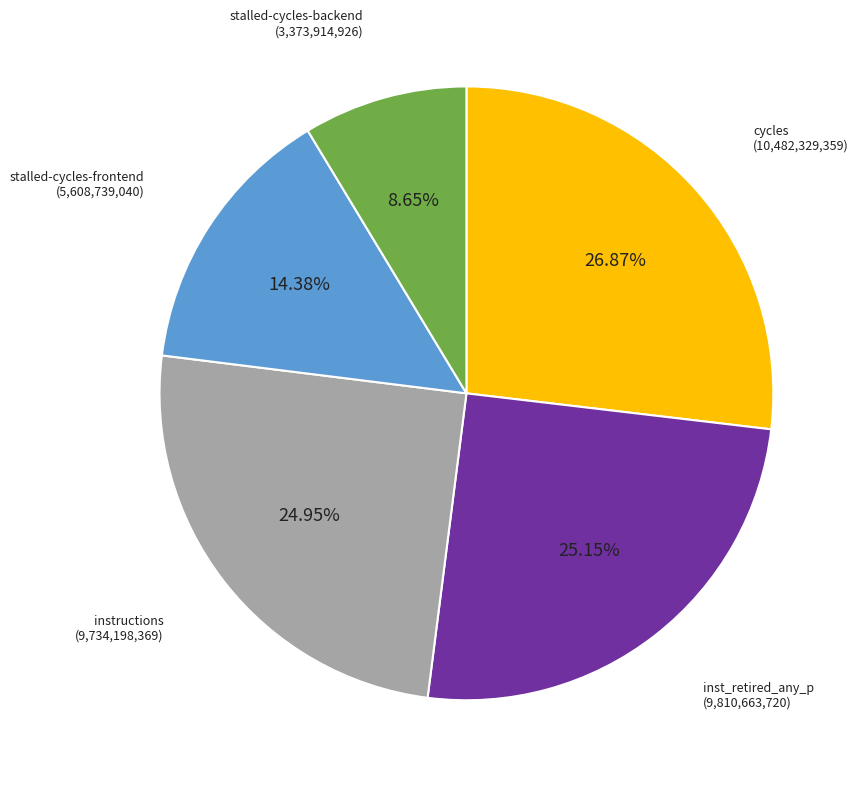

Is there any slice that represents more than half of the pie?

No